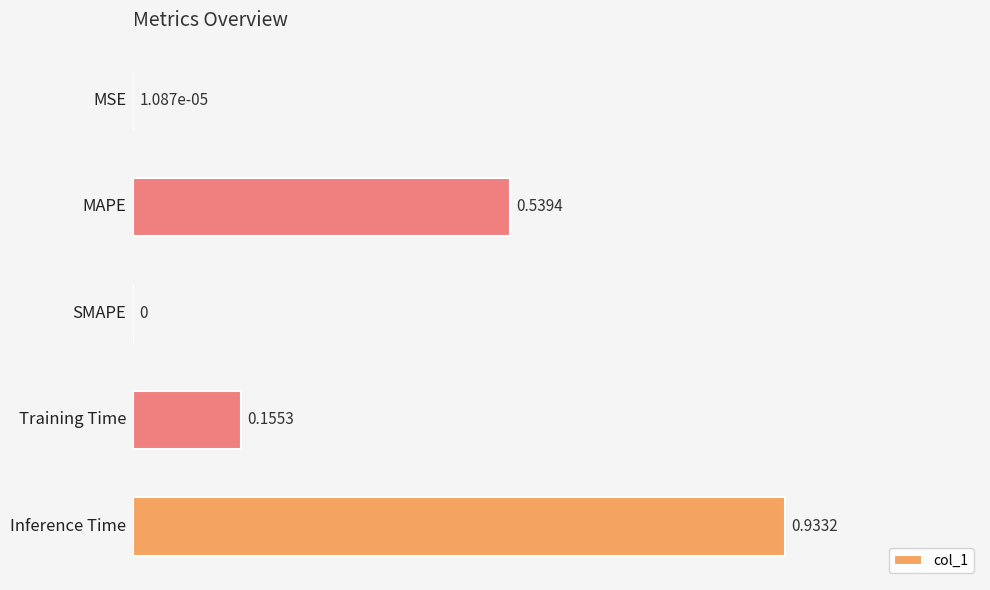

What is the sum of all values?

1.6